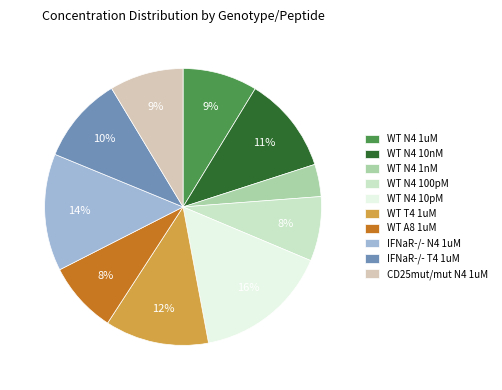

True or false: WT N4 10pM accounts for 16% of the total.

True